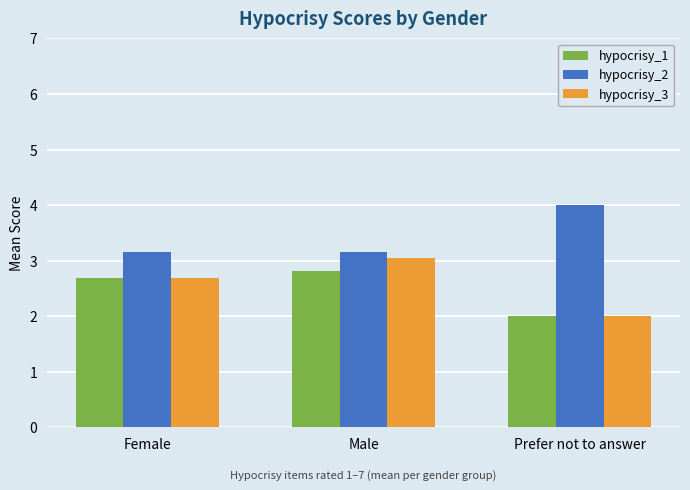

The hypocrisy_1 series shows 2.0 at Prefer not to answer. True or false?

True